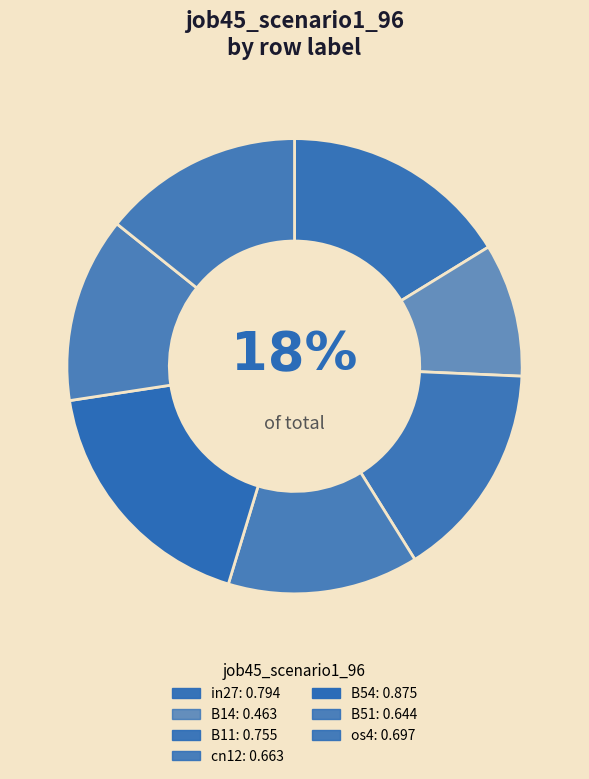

Is it true that os4 is 14% of the pie?

True